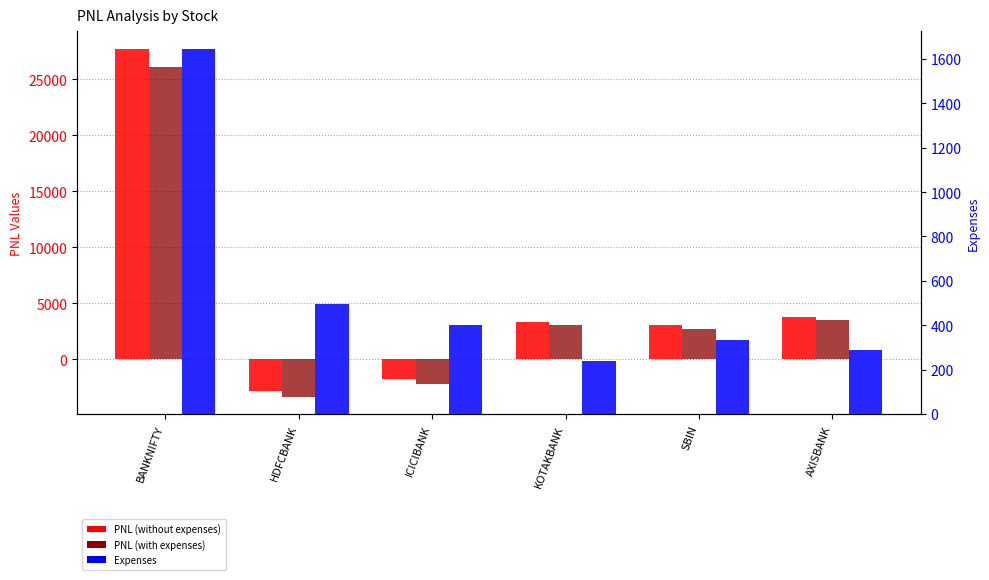

Which series changed the most between HDFCBANK and SBIN?

PNL (with expenses)